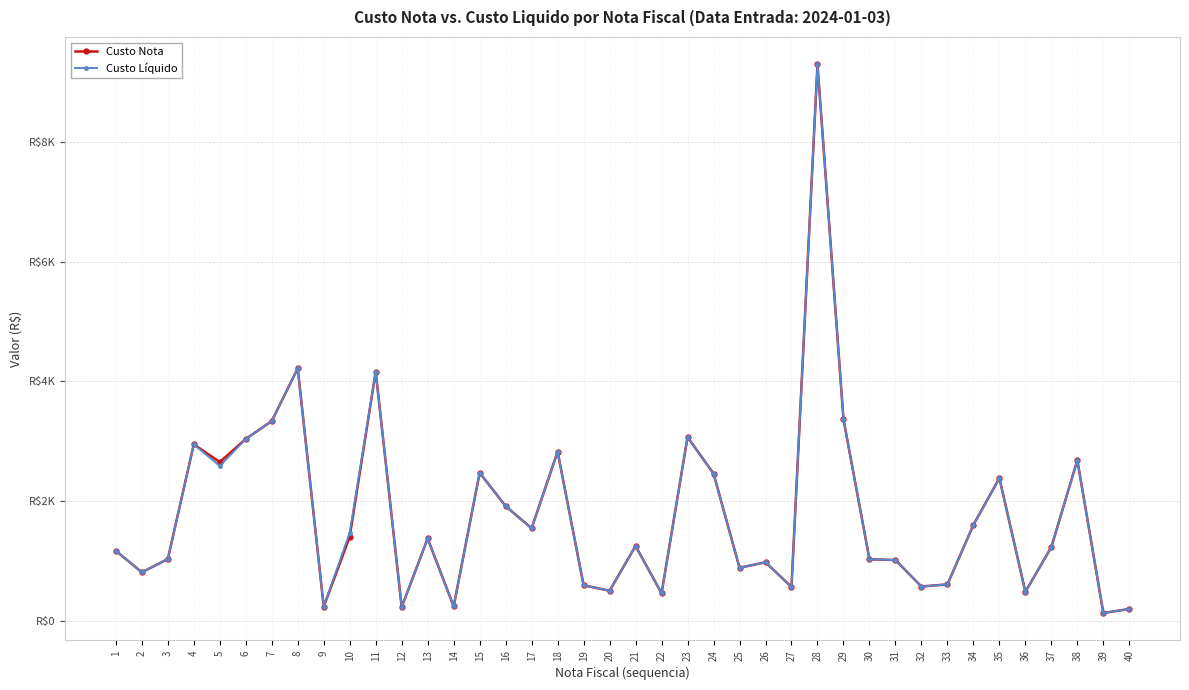

True or false: Custo Nota and Custo Líquido cross at least once.

False